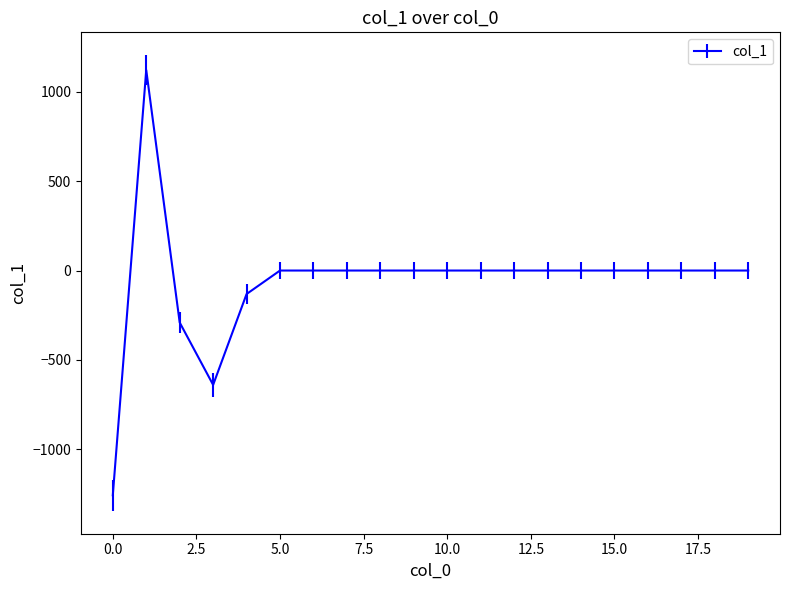

What is the minimum value shown in the chart?

-1256.4